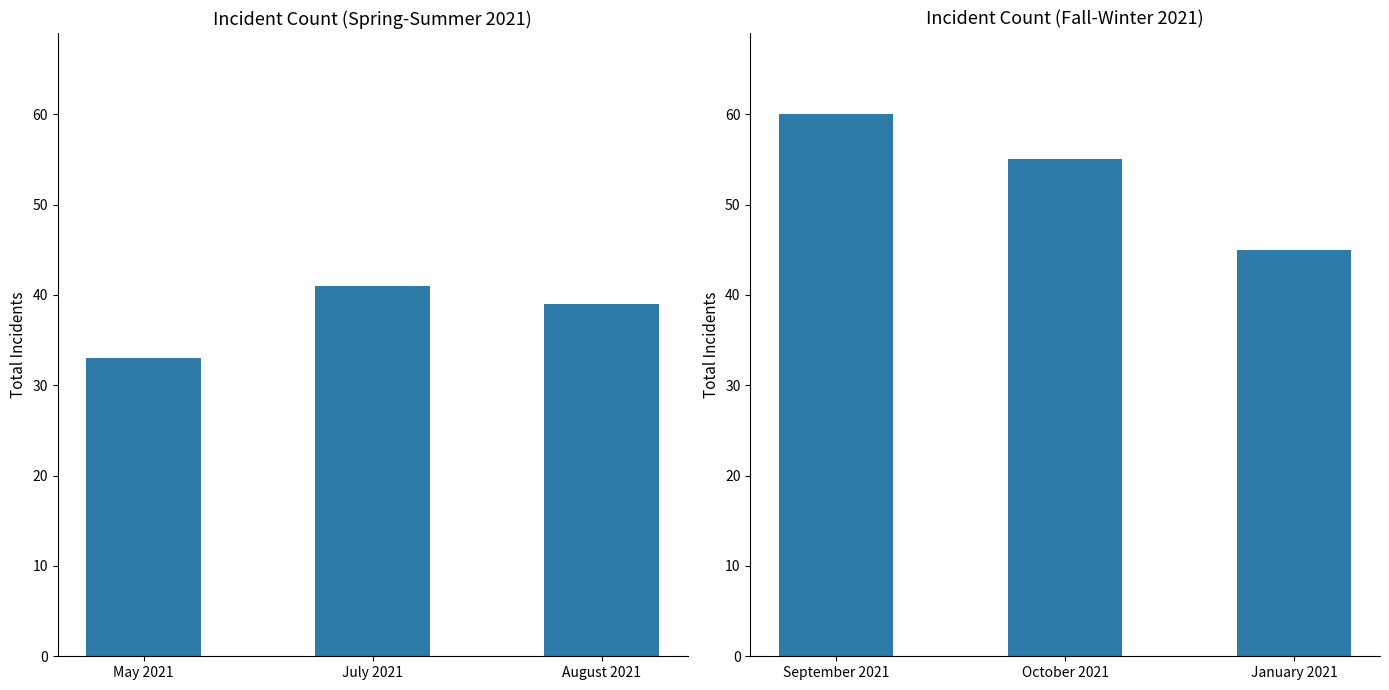

What is the label of the 2nd bar from the right?

October 2021